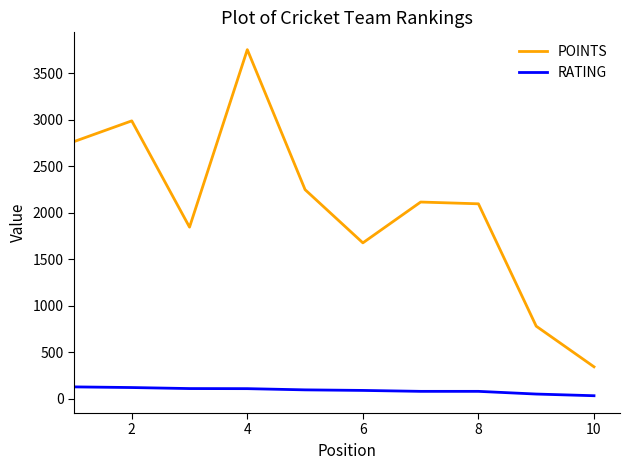

True or false: POINTS and RATING intersect in this chart.

False